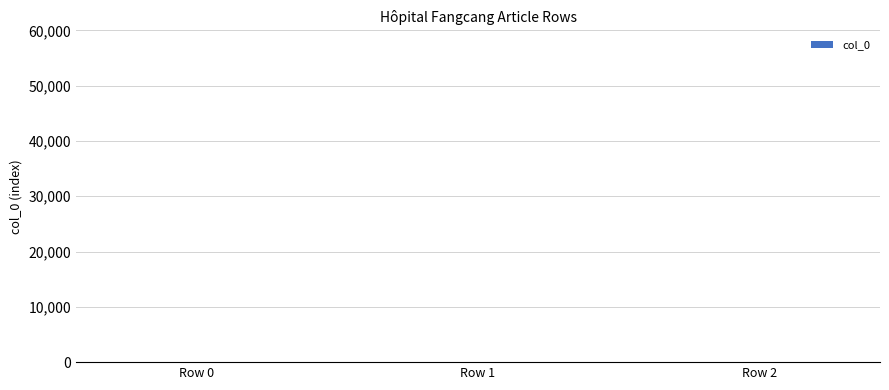

What is the ratio of the value at Row 2 to the value at Row 1?

2.0